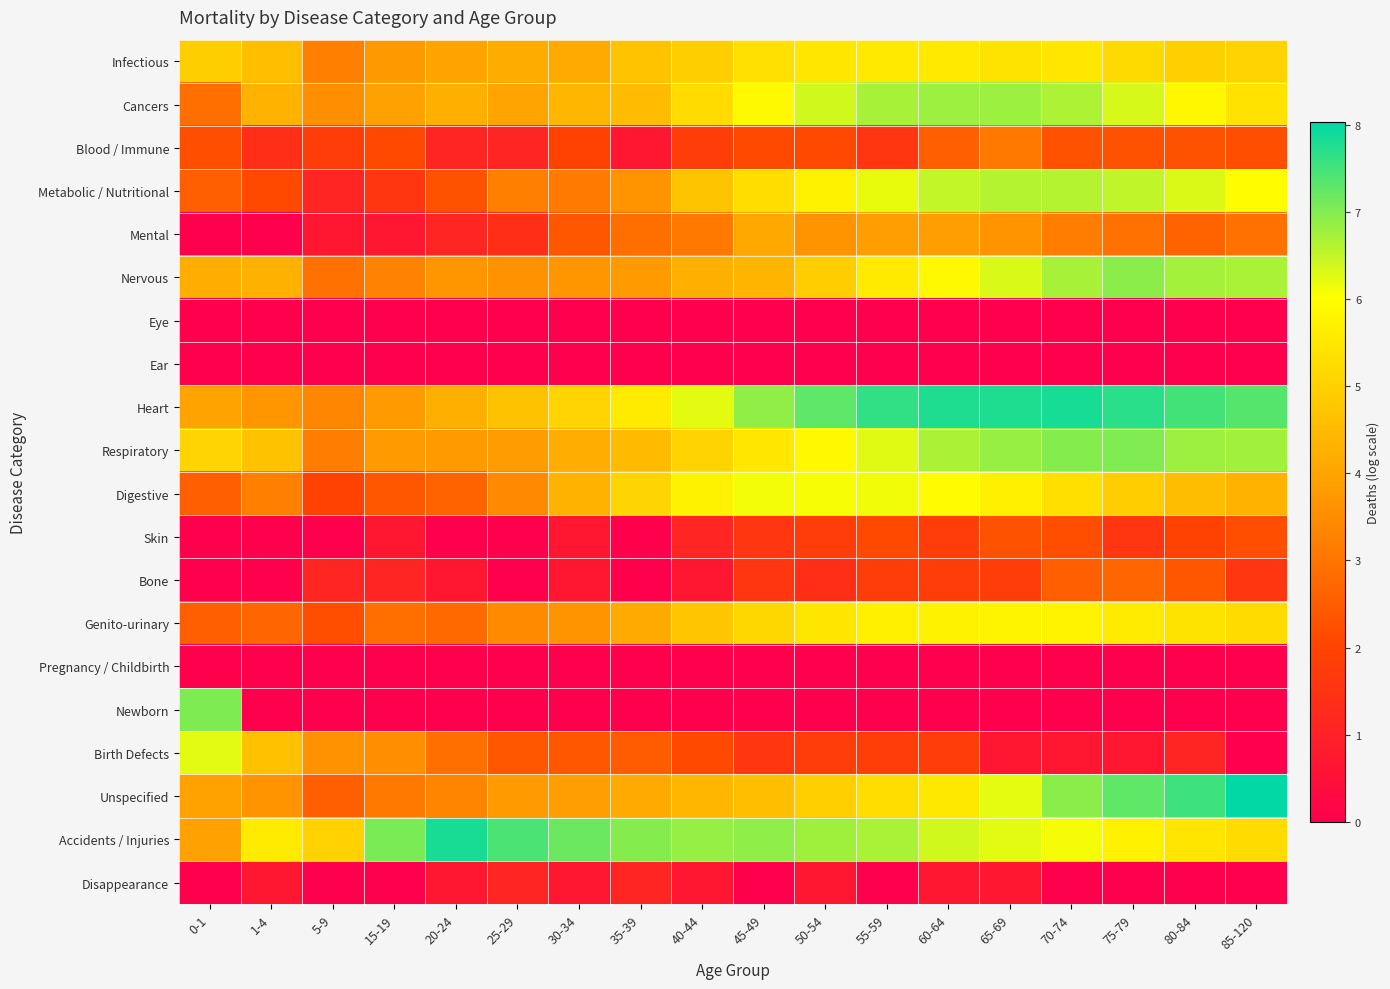

Between 1-4 and 75-79, which is larger?

75-79